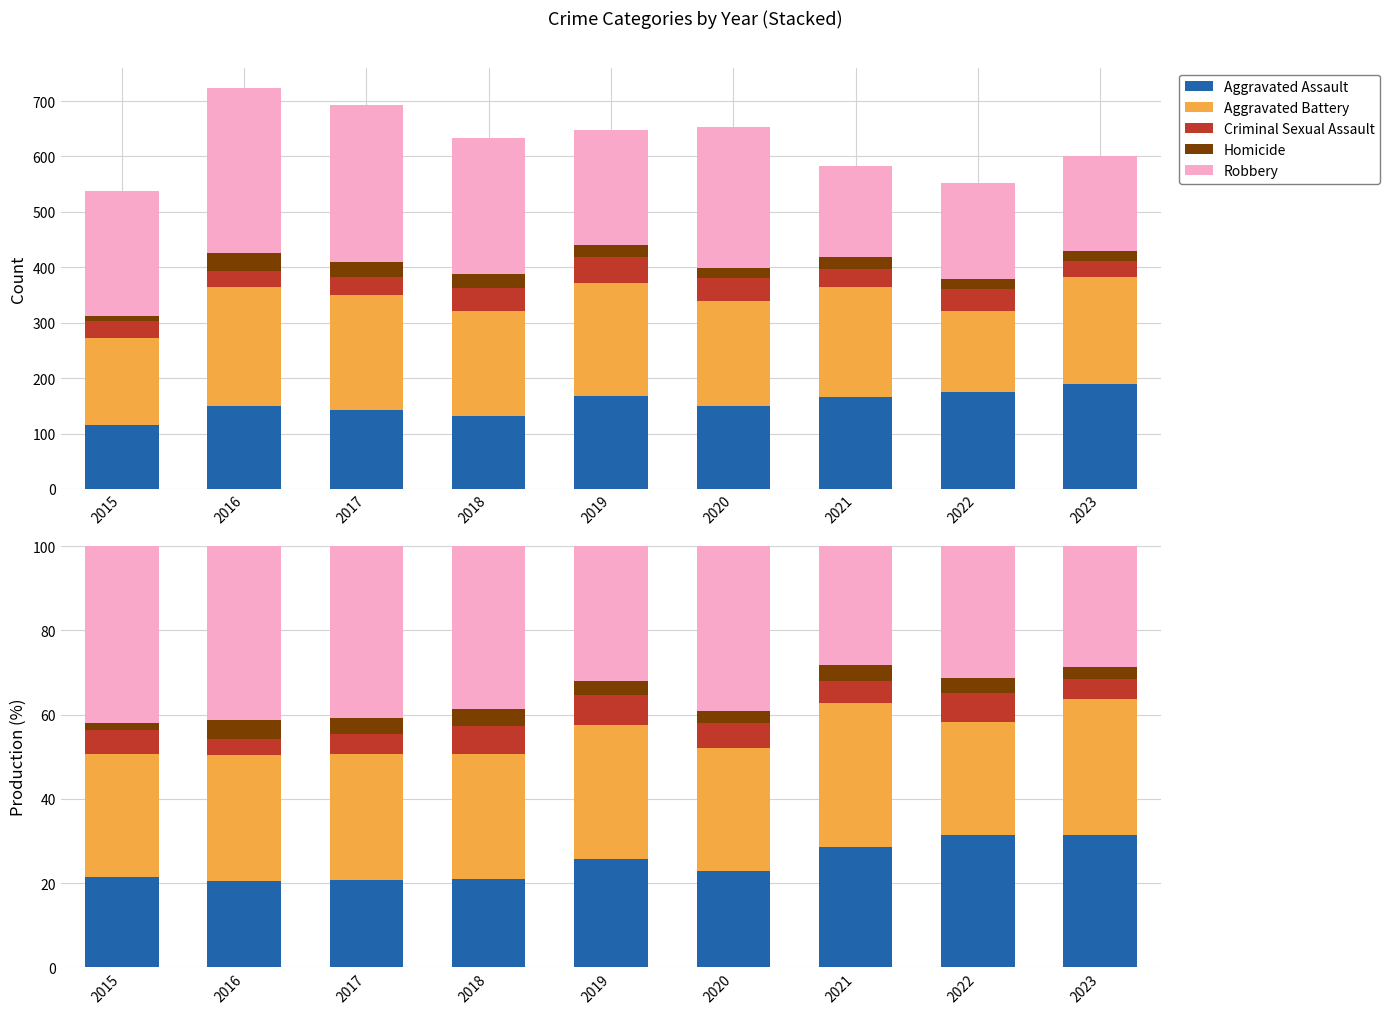

At which label is Aggravated Battery closest to 30?

2017